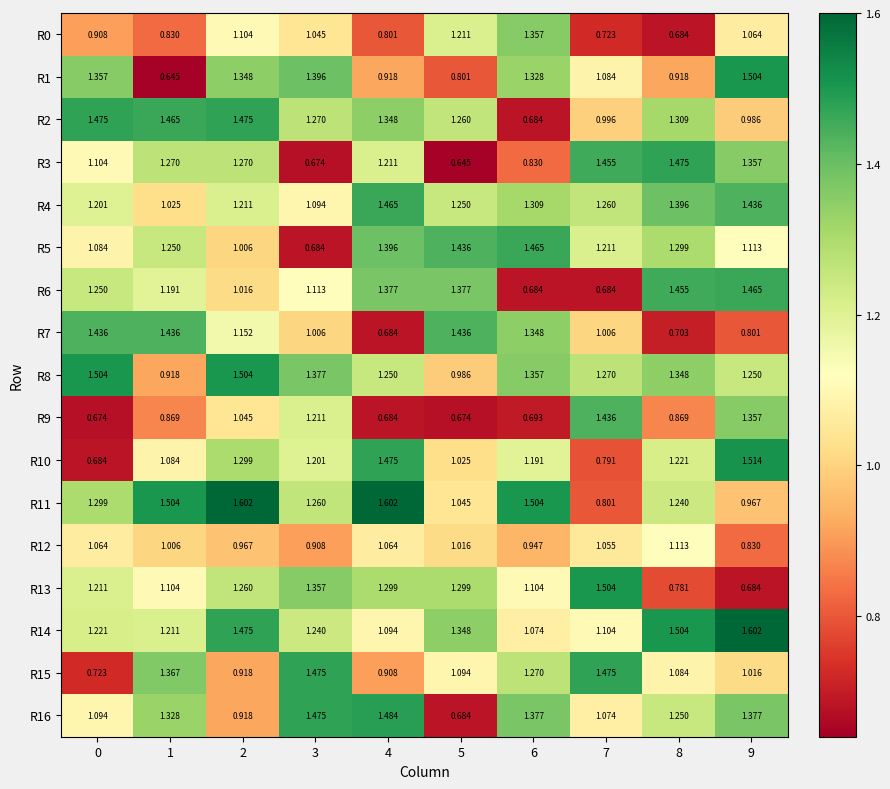

Is the value of R7 at 9 greater than the value of R5 at 6?

No